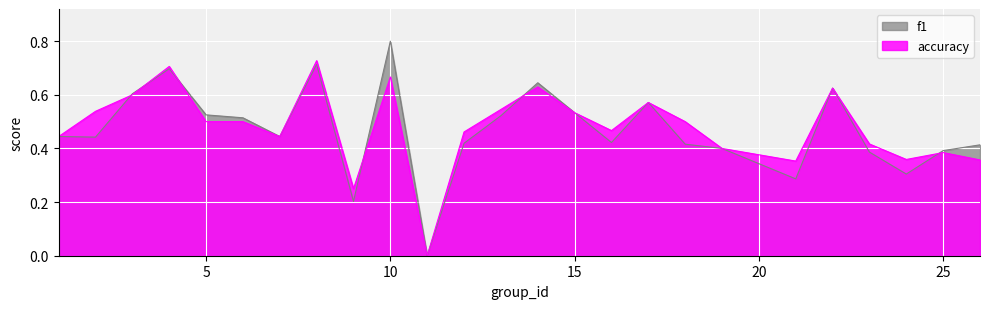

Reading right to left, extract all data points from this chart.

f1: 26=0.4	25=0.4	24=0.3	23=0.4	22=0.6	21=0.3	19=0.4	18=0.4	17=0.6	16=0.4	15=0.5	14=0.6	13=0.5	12=0.4	11=0.0	10=0.8	9=0.2	8=0.7	7=0.4	6=0.5	5=0.5	4=0.7	3=0.6	2=0.4	1=0.4
accuracy: 26=0.4	25=0.4	24=0.4	23=0.4	22=0.6	21=0.4	19=0.4	18=0.5	17=0.6	16=0.5	15=0.5	14=0.6	13=0.5	12=0.5	11=0.0	10=0.7	9=0.2	8=0.7	7=0.4	6=0.5	5=0.5	4=0.7	3=0.6	2=0.5	1=0.4